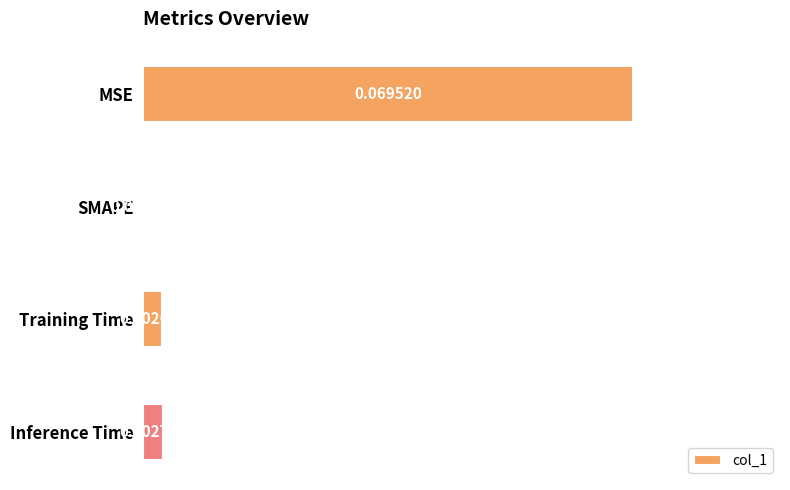

Where is the data nearest to the value 0?

SMAPE